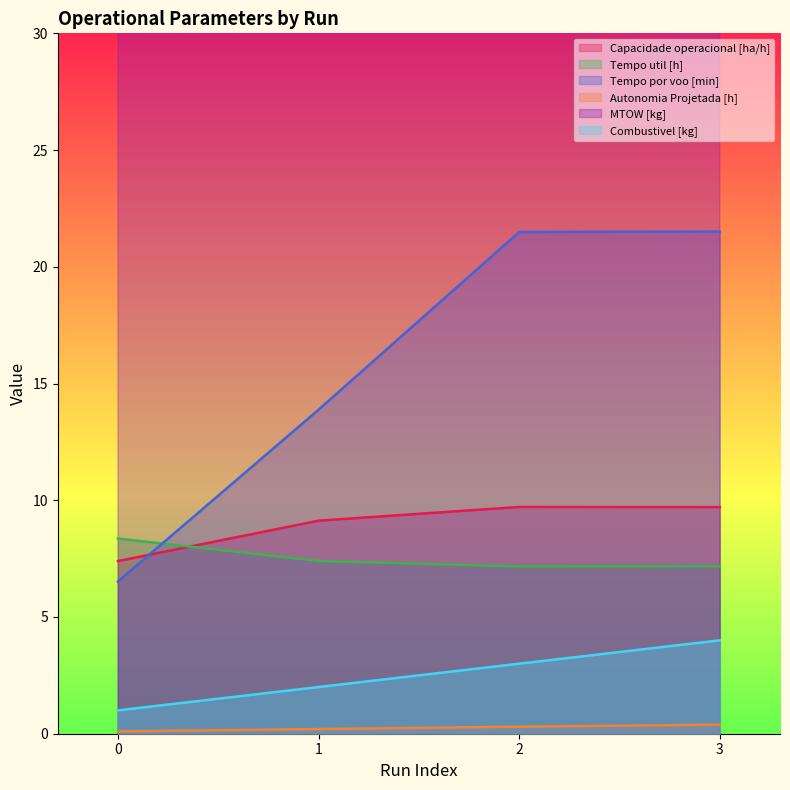

Reading left to right, extract all data points from this chart.

Capacidade operacional [ha/h]: 7.4	9.1	9.7	9.7
Tempo util [h]: 8.4	7.4	7.2	7.2
Tempo por voo [min]: 6.5	13.9	21.5	21.5
Autonomia Projetada [h]: 0.1	0.2	0.3	0.4
MTOW [kg]: 176.7	178.2	179.7	181.2
Combustivel [kg]: 1.0	2.0	3.0	4.0